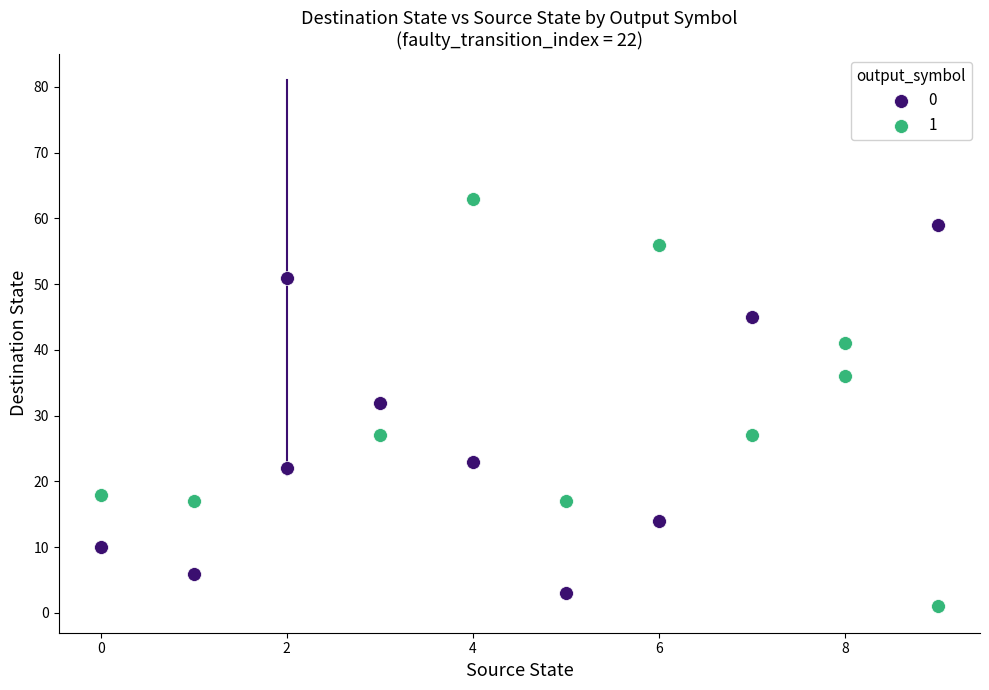

What are all the series names shown in the legend?

0, 1